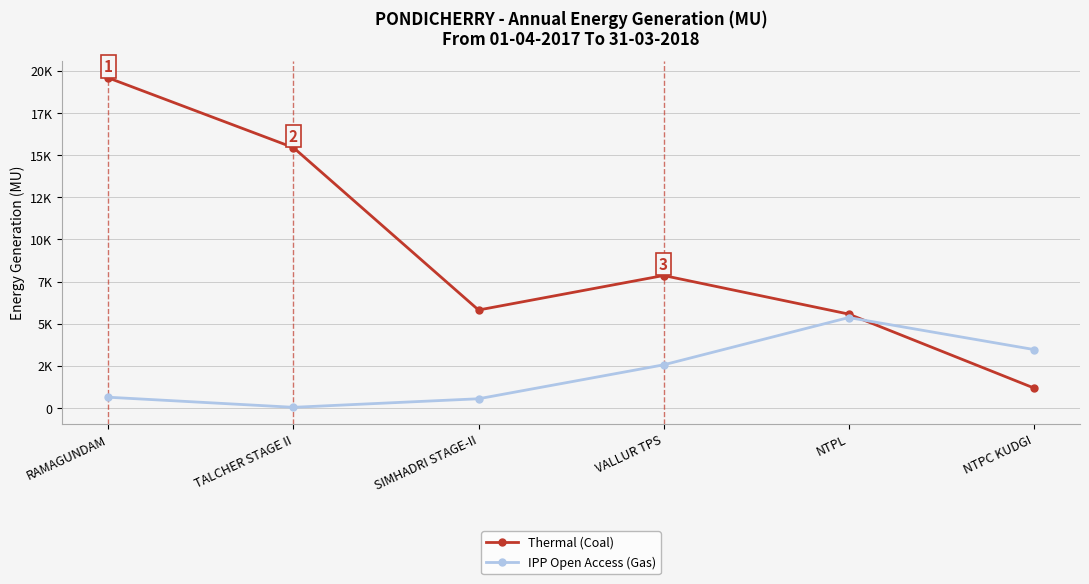

Reading left to right, transcribe all the data shown in this chart.

Thermal (Coal): 19580.3	15444.8	5815.6	7862.1	5574.4	1193.9
IPP Open Access (Gas): 642.3	44.7	552.0	2564.2	5368.3	3473.0